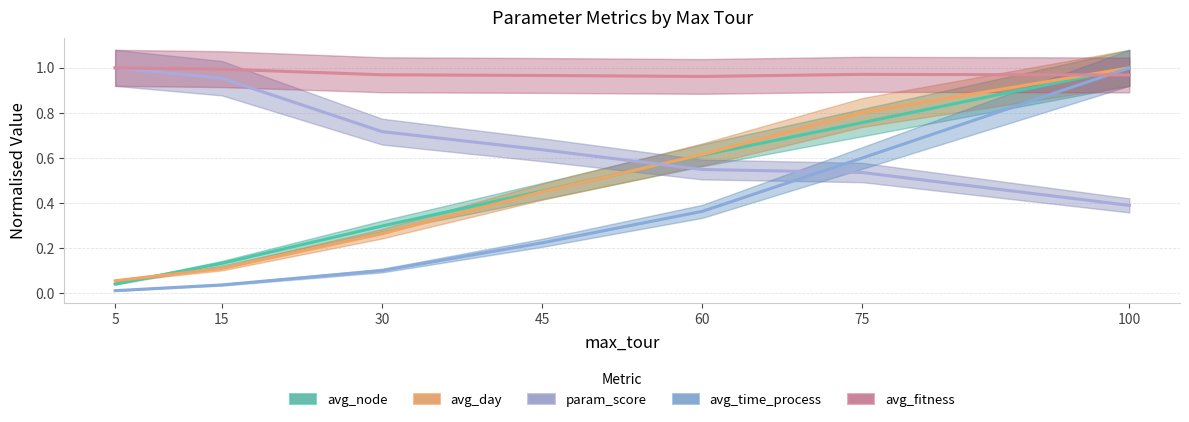

Reading left to right, extract all data points from this chart.

avg_node: 5=0.0	15=0.1	30=0.3	45=0.5	60=0.6	75=0.8	100=1.0
avg_day: 5=0.1	15=0.1	30=0.3	45=0.5	60=0.6	75=0.8	100=1.0
param_score: 5=1.0	15=1.0	30=0.7	45=0.6	60=0.5	75=0.5	100=0.4
avg_time_process: 5=0.0	15=0.0	30=0.1	45=0.2	60=0.4	75=0.6	100=1.0
avg_fitness: 5=1.0	15=1.0	30=1.0	45=1.0	60=1.0	75=1.0	100=1.0